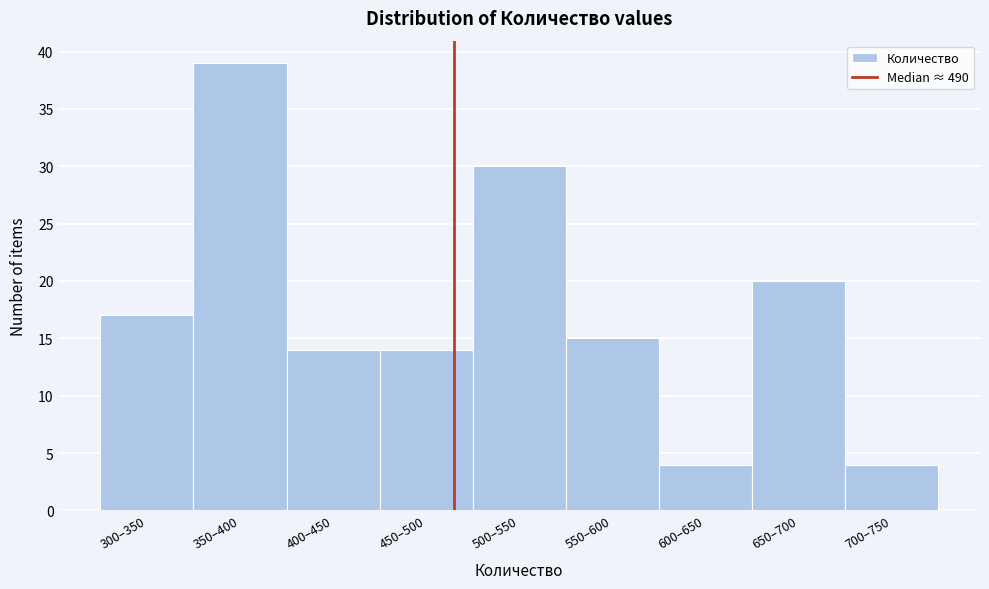

Reading left to right, list all the values displayed in this chart.

300–350=17	350–400=39	400–450=14	450–500=14	500–550=30	550–600=15	600–650=4	650–700=20	700–750=4